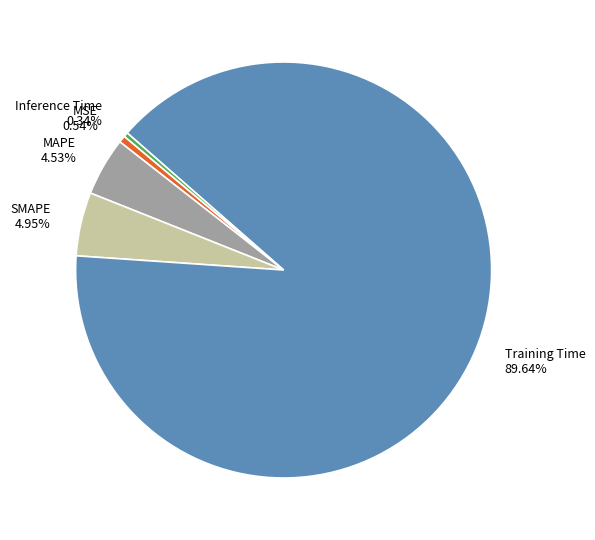

To the nearest percent, what is the combined percentage of SMAPE and Training Time?

95%